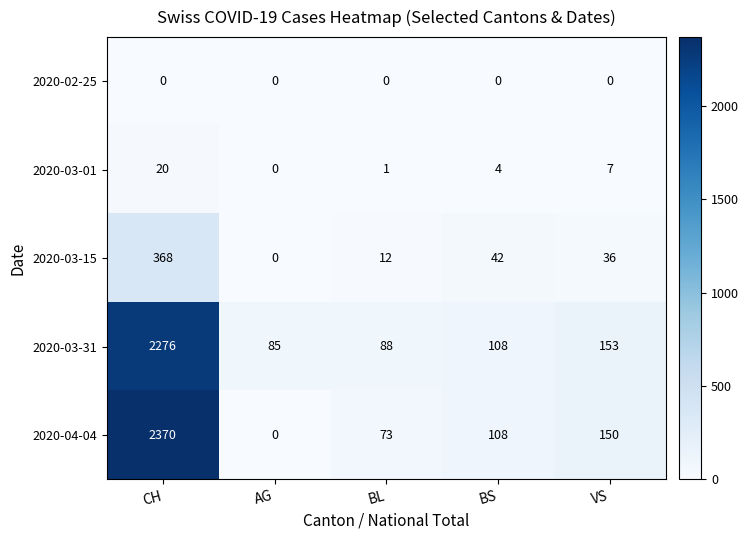

Rank the series by their maximum value, from lowest to highest.

2020-02-25, 2020-03-01, 2020-03-15, 2020-03-31, 2020-04-04